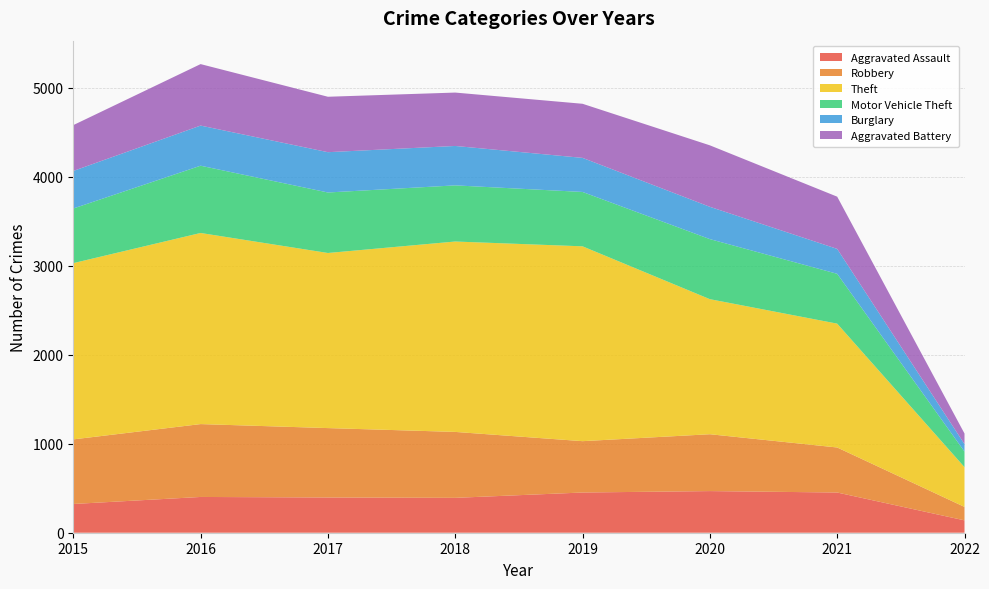

Reading left to right, transcribe all the data shown in this chart.

Aggravated Assault: 2015=323	2016=402	2017=396	2018=392	2019=452	2020=468	2021=452	2022=139
Robbery: 2015=726	2016=819	2017=780	2018=741	2019=577	2020=639	2021=506	2022=151
Theft: 2015=1981	2016=2148	2017=1968	2018=2140	2019=2190	2020=1518	2021=1392	2022=447
Motor Vehicle Theft: 2015=614	2016=756	2017=680	2018=631	2019=611	2020=675	2021=560	2022=175
Burglary: 2015=422	2016=451	2017=453	2018=443	2019=383	2020=363	2021=280	2022=84
Aggravated Battery: 2015=515	2016=691	2017=623	2018=600	2019=608	2020=691	2021=587	2022=119